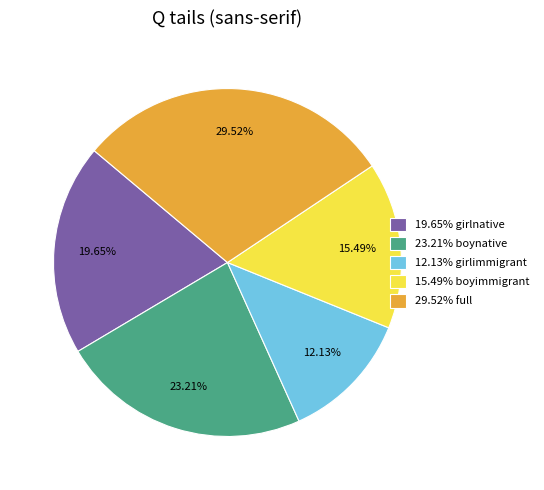

What is the smallest slice in the pie chart?

12.13% girlimmigrant